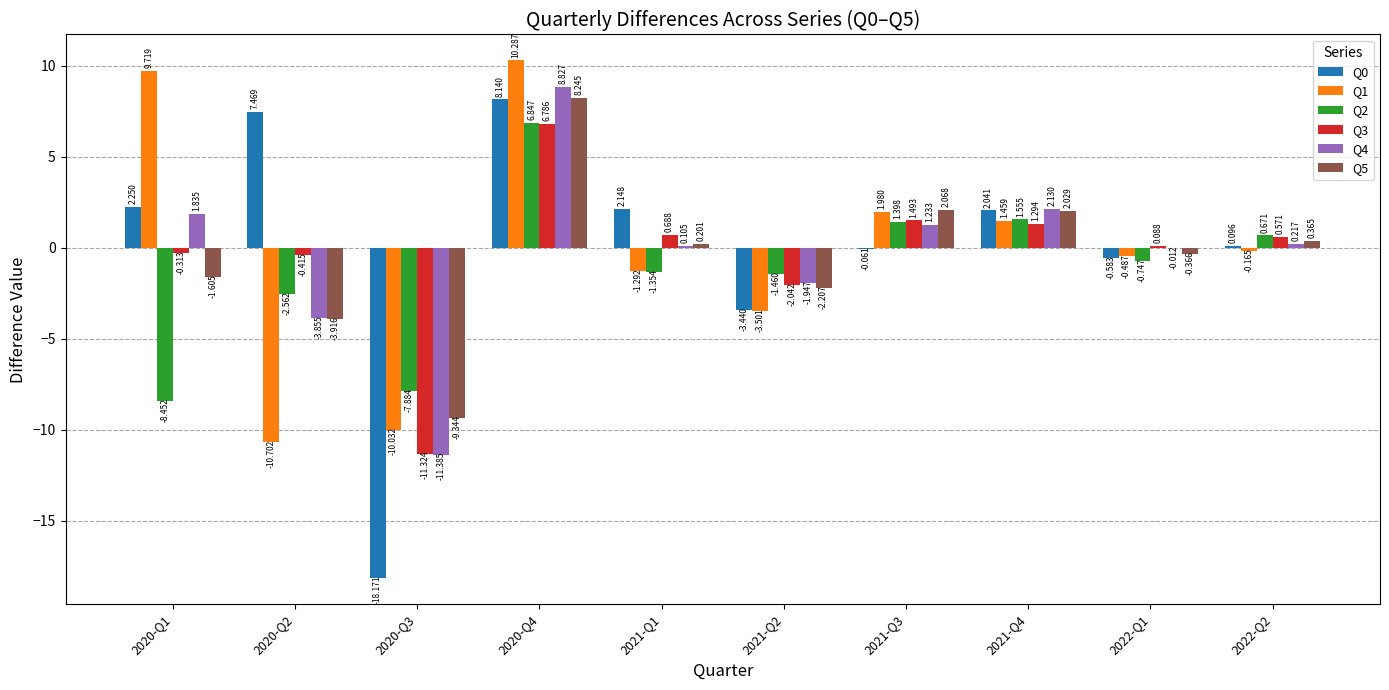

Where is Q4 nearest to the value -1?

2021-Q2